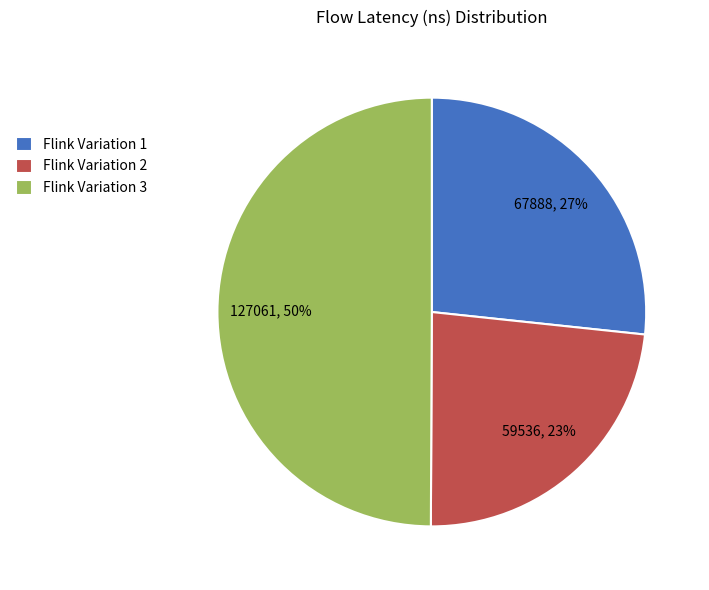

How many segments does this pie chart have?

3